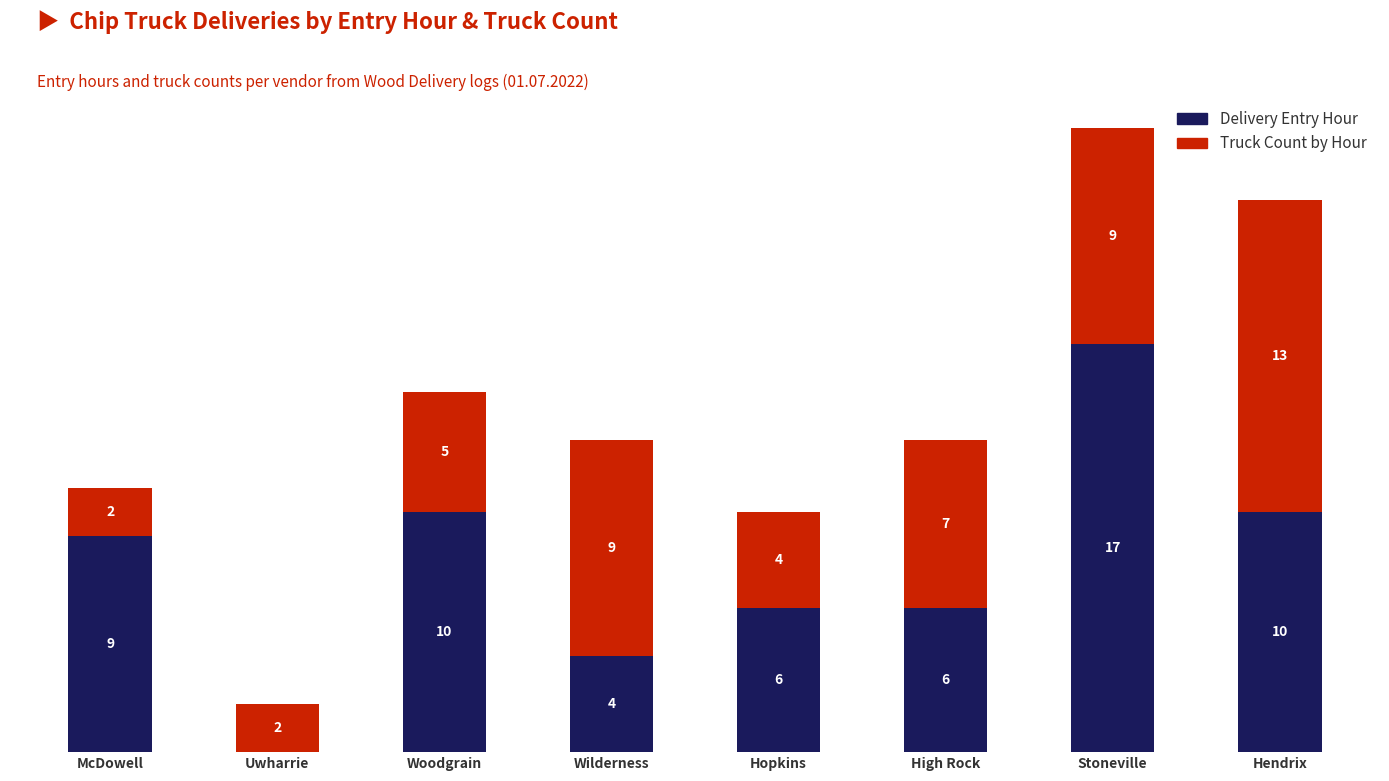

At which category is the sum across all series the highest?

Stoneville